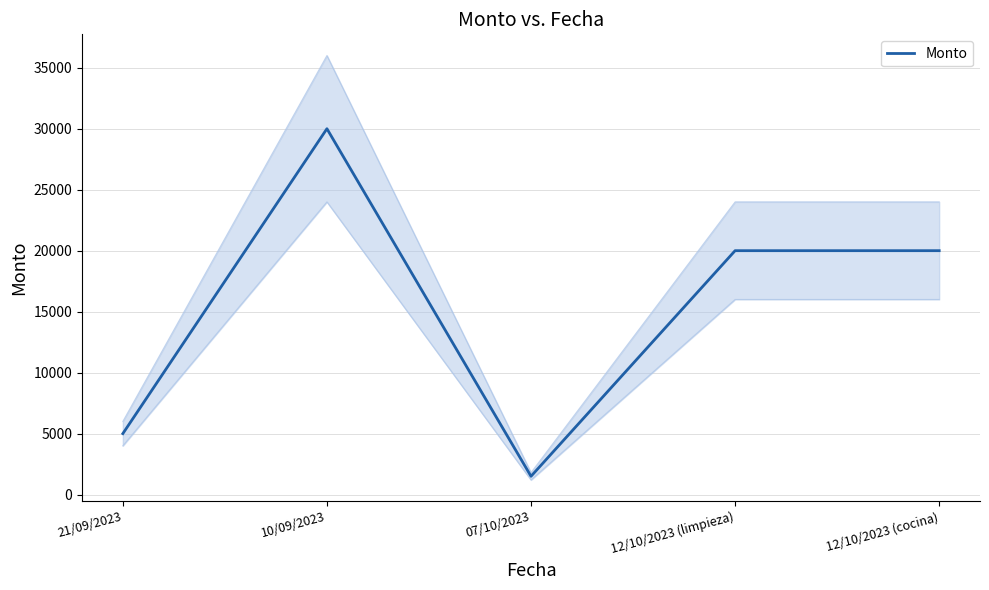

True or false: the data shows 20000 at 12/10/2023 (limpieza).

True